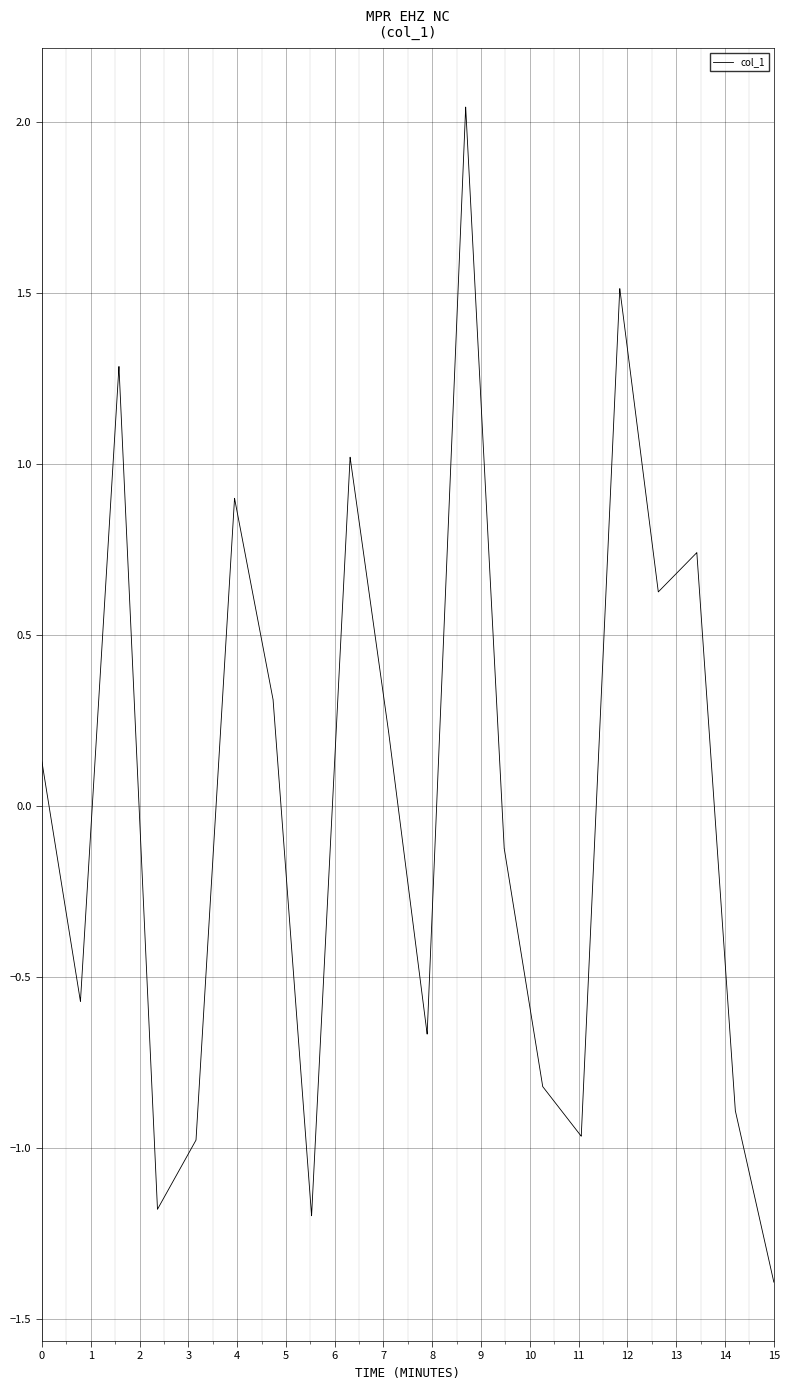

What is the difference between the maximum and minimum values?

3.4